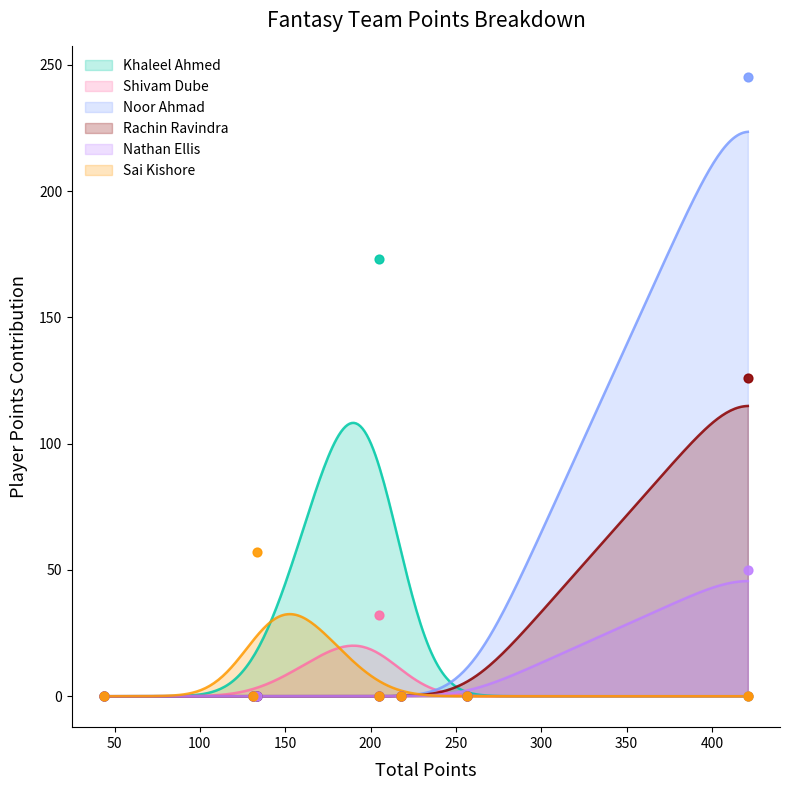

What is the highest value of the Sai Kishore series?

32.5